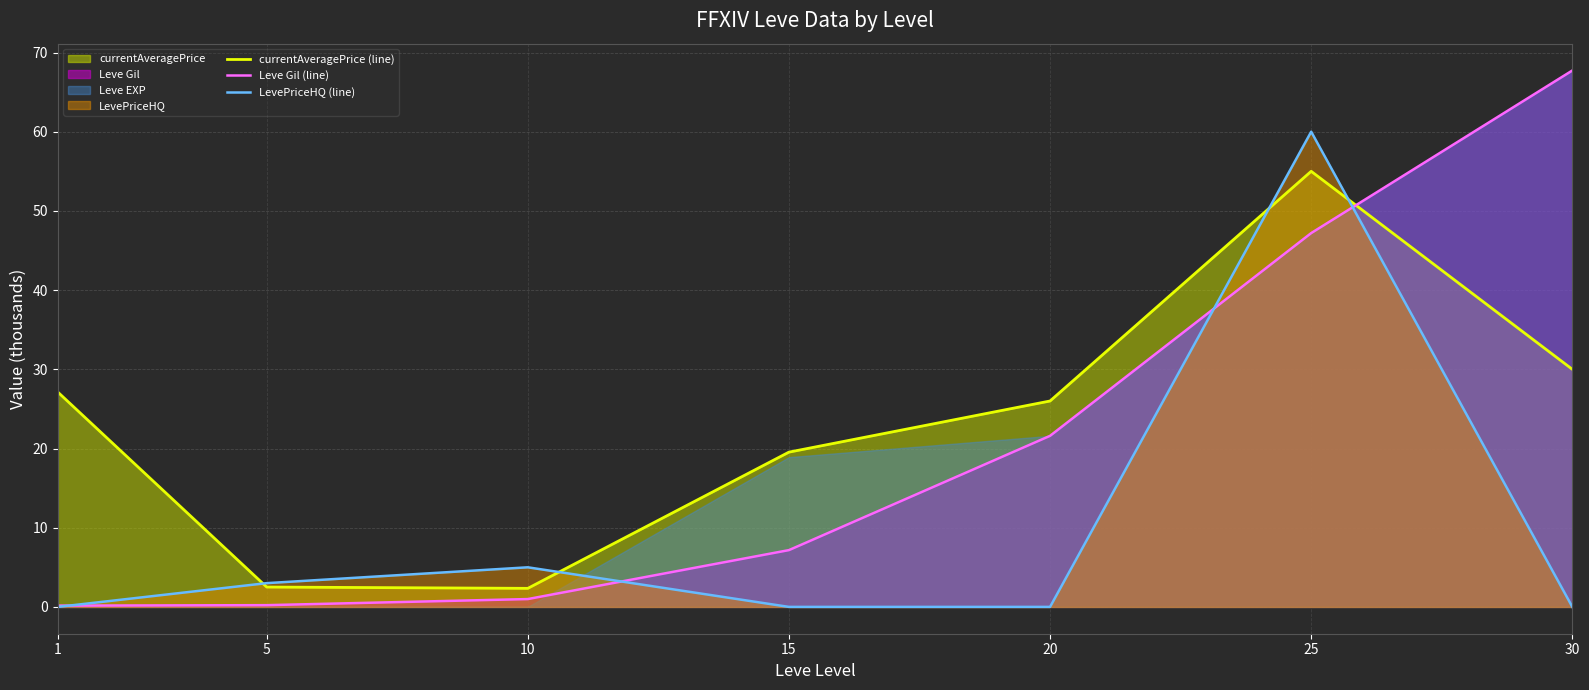

Reading left to right, what are all the values shown in this chart?

currentAveragePrice (line): 27.1	2.5	2.3	19.5	26.0	55.0	30.0
Leve Gil (line): 0.2	0.2	1.0	7.2	21.6	47.2	67.7
LevePriceHQ (line): 0.0	3.0	5.0	0.0	0.0	60.0	0.0